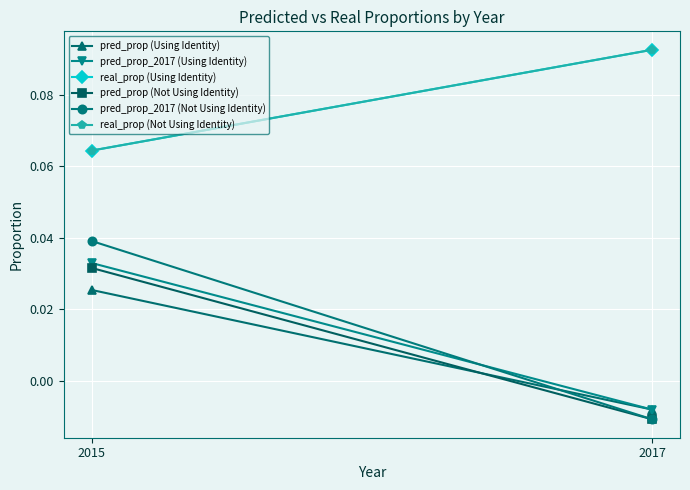

Count the pred_prop_2017 (Not Using Identity) values in the range 0 to 1.

1